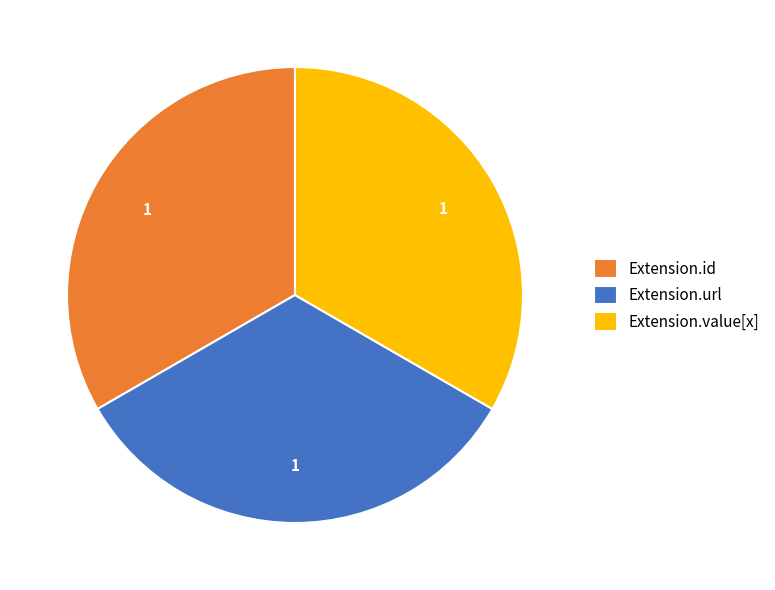

How many segments does this pie chart have?

3